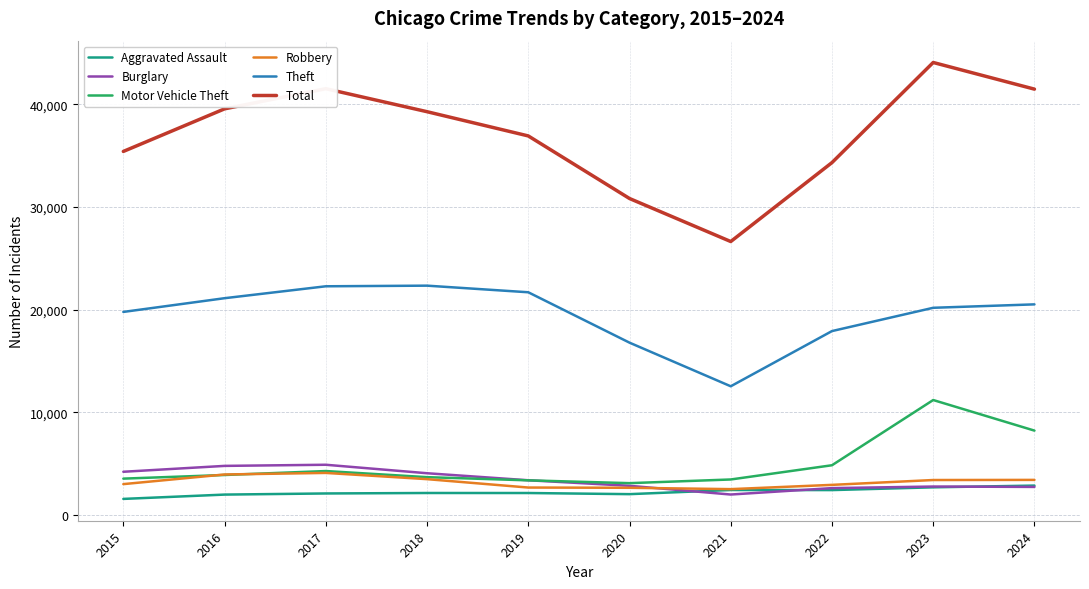

How many values in the Robbery series are below 3404?

5